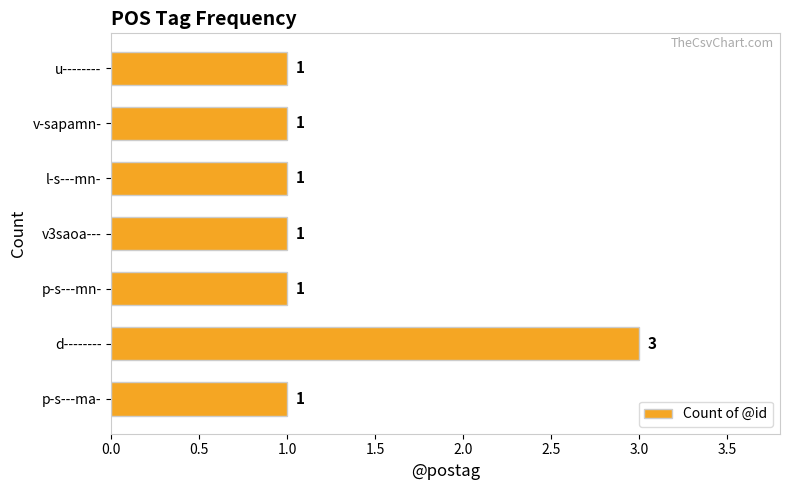

What is the average value?

1